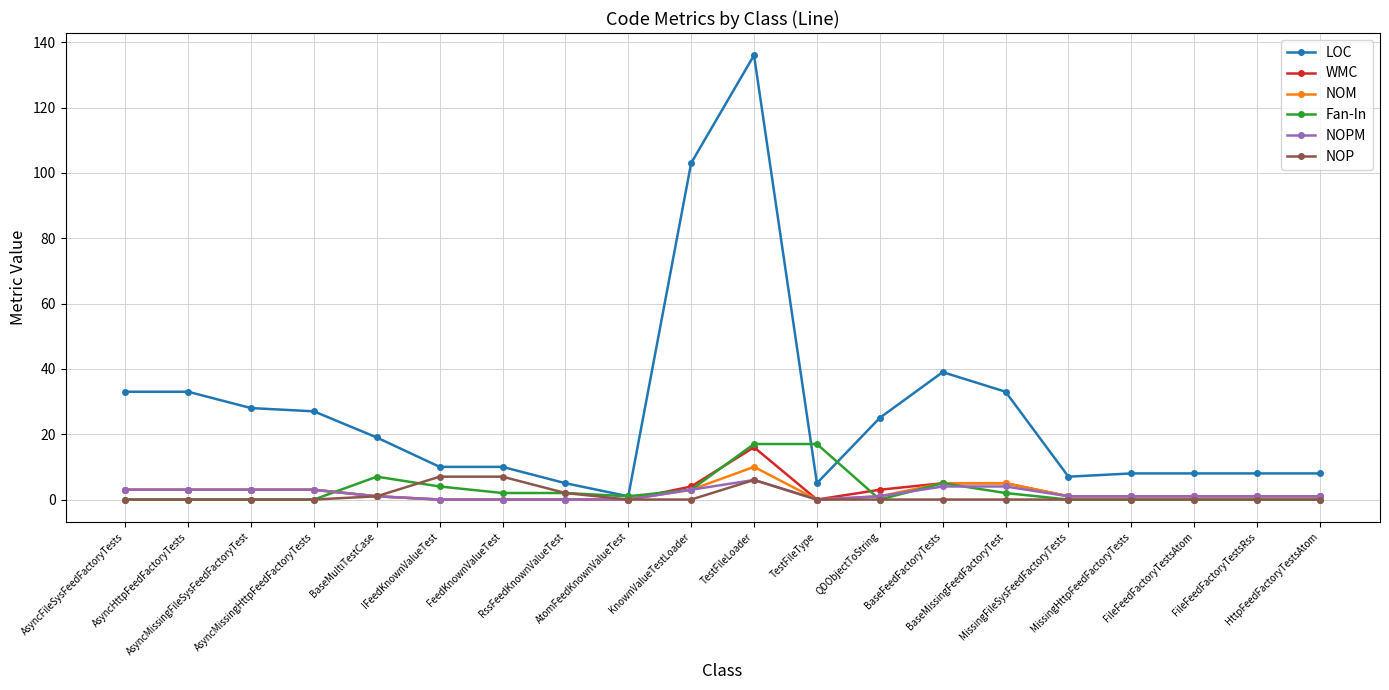

Which series has the widest spread of values?

LOC